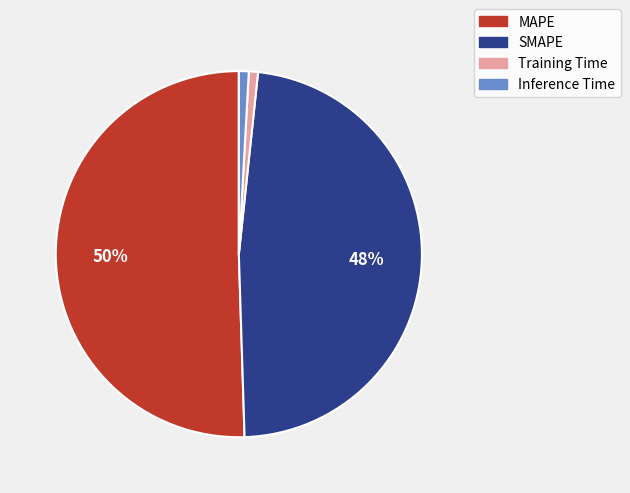

What is the largest slice in the pie chart?

MAPE